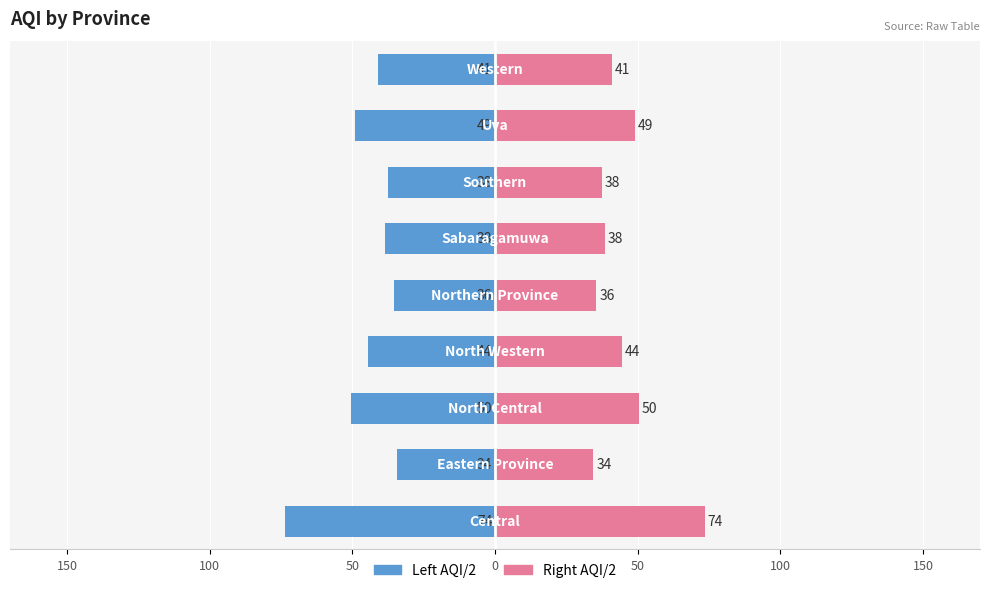

What is the minimum value shown in the chart?

-73.5